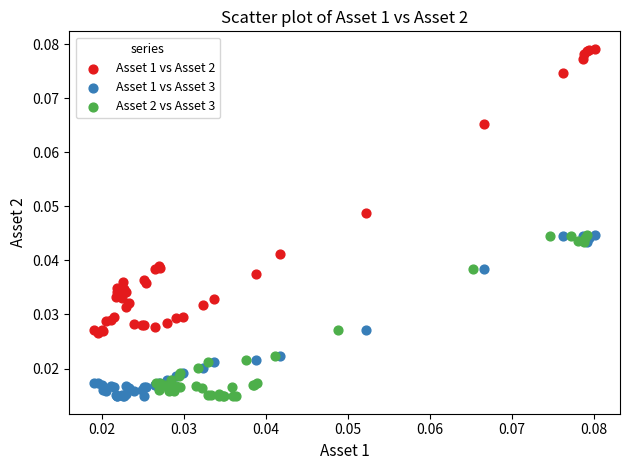

Which series contains the highest Y value?

Asset 1 vs Asset 2